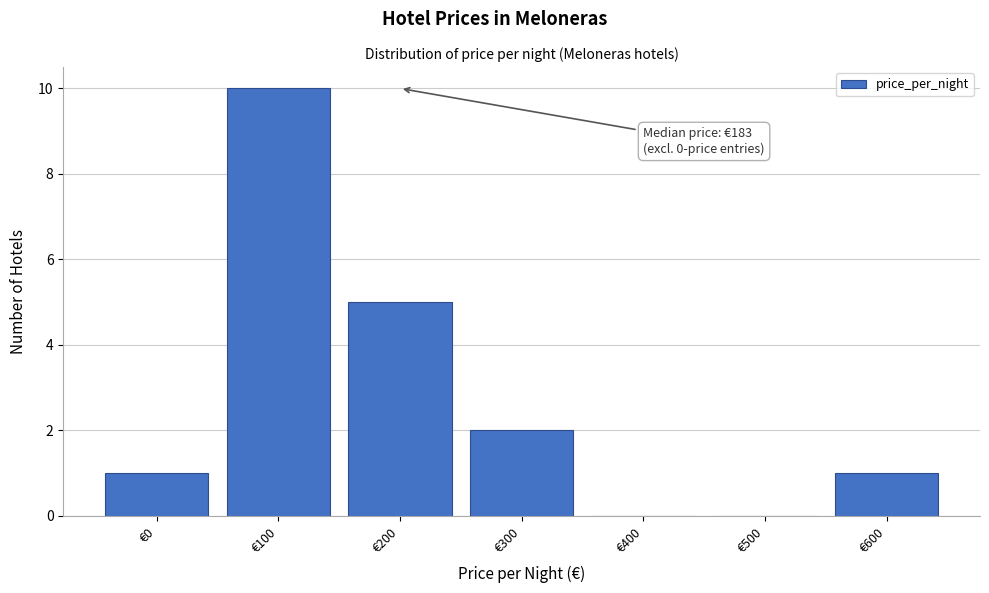

Reading right to left, what are all the values shown in this chart?

€600=1	€500=0	€400=0	€300=2	€200=5	€100=10	€0=1